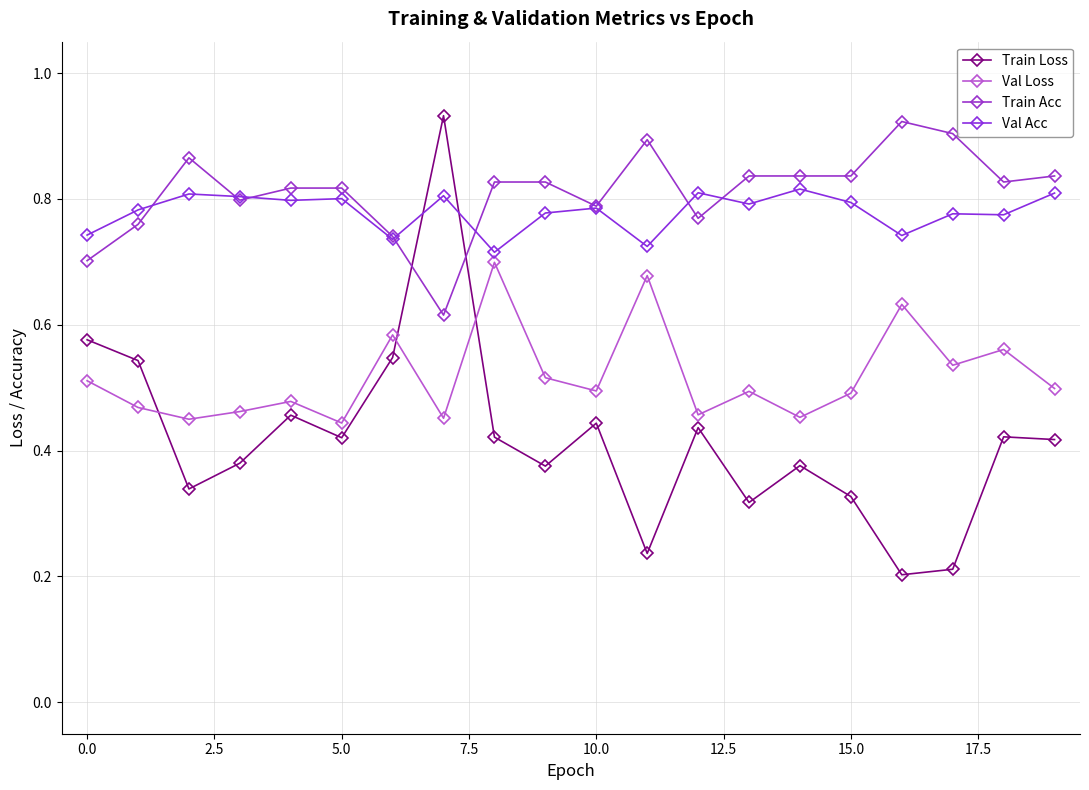

How many distinct data groups are displayed?

4